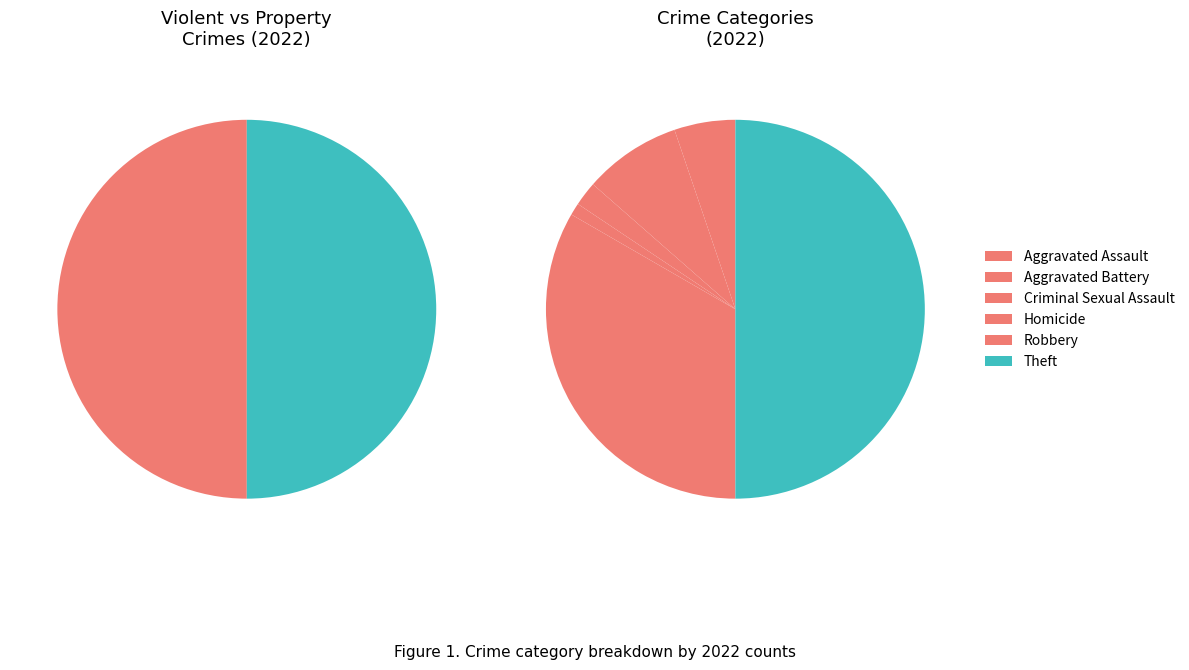

Is there any slice that represents more than half of the pie?

No